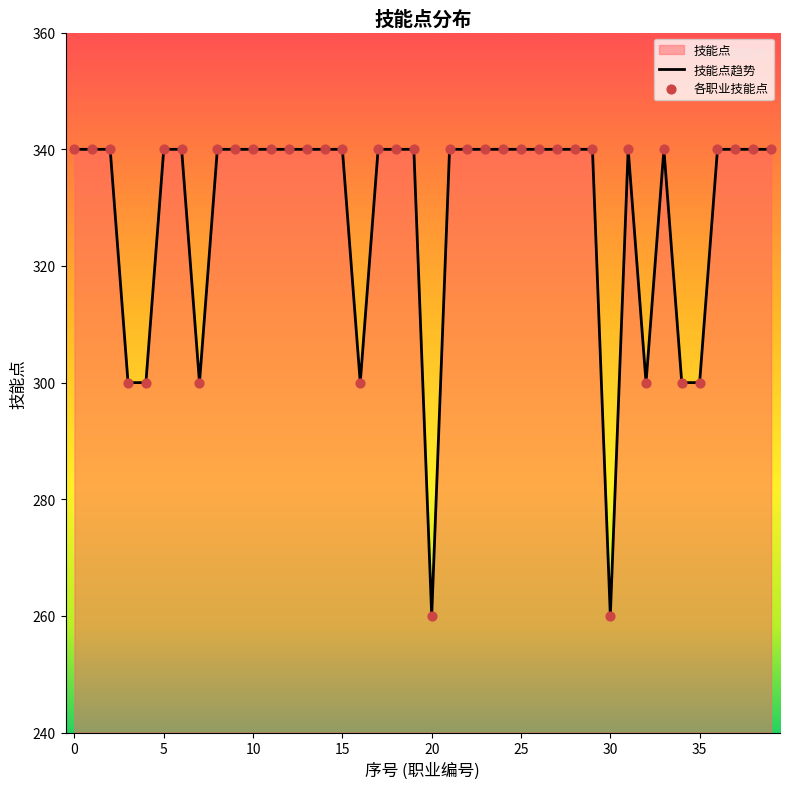

Approximately how many times larger is the value at 3 compared to 9?

0.9